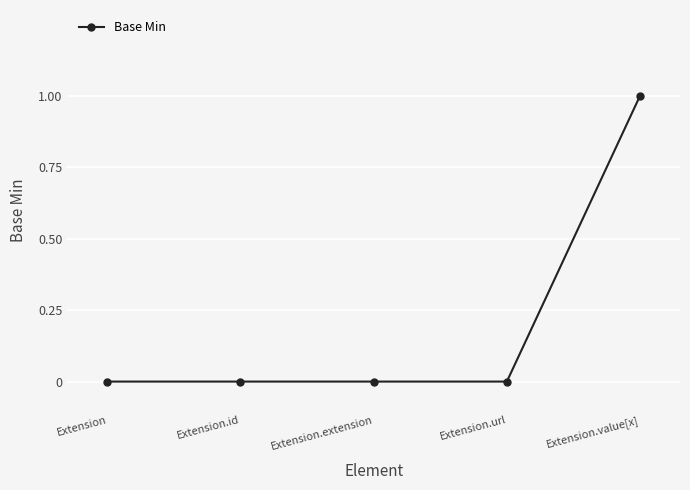

How many categories are shown in the chart?

5